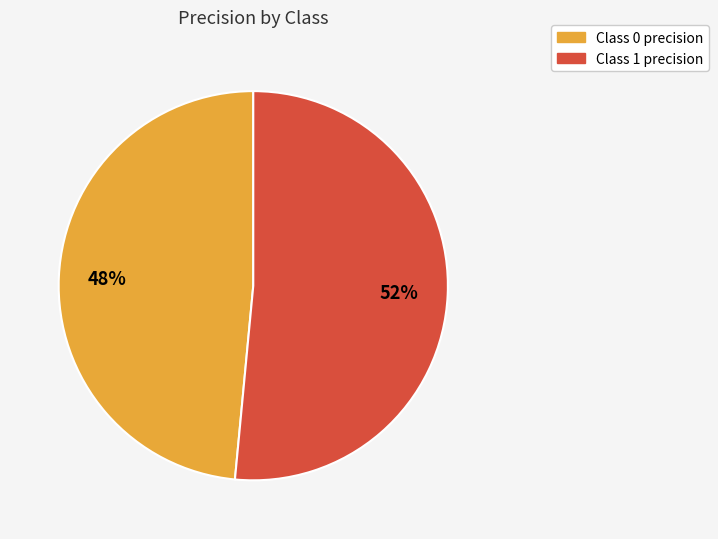

To the nearest percent, what is the average slice percentage?

50%